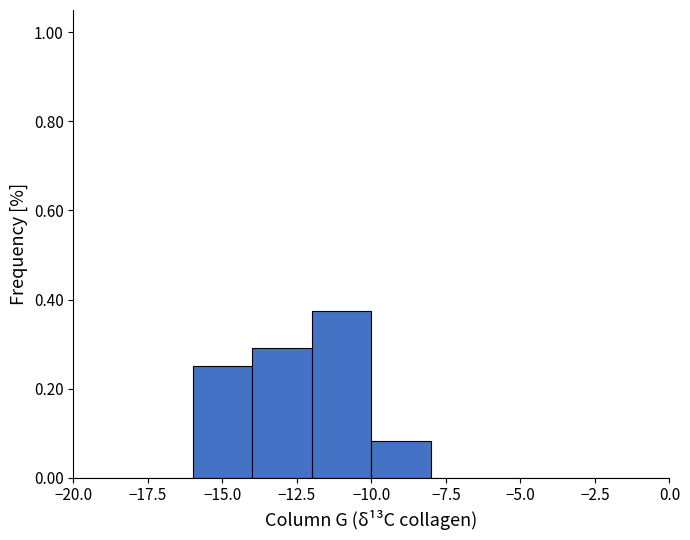

Reading left to right, transcribe this chart: for each bar, give the range it covers on the x-axis and its height. The values are not printed on the chart, so give them approximately, as read against the axis.

-20 to -18: 0
-18 to -16: 0
-16 to -14: 0.26
-14 to -12: 0.30
-12 to -10: 0.38
-10 to -8: 0.08
-8 to -6: 0
-6 to -4: 0
-4 to -2: 0
-2 to 0: 0